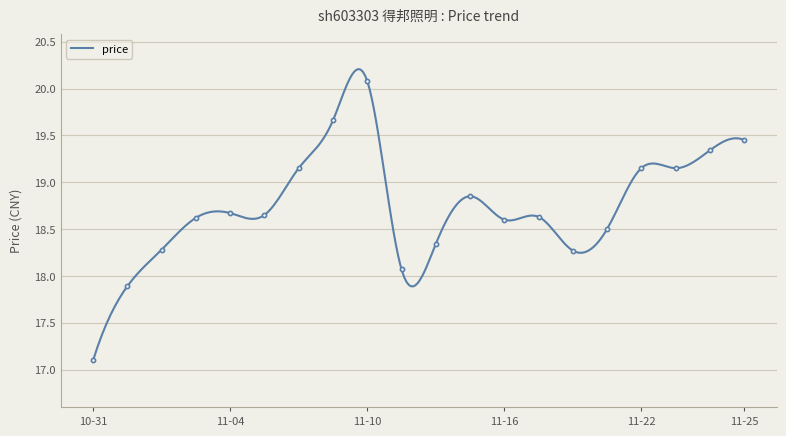

Rank the categories by value from highest to lowest.

2022-11-10, 2022-11-09, 2022-11-25, 2022-11-24, 2022-11-08, 2022-11-22, 2022-11-23, 2022-11-15, 2022-11-04, 2022-11-07, 2022-11-17, 2022-11-03, 2022-11-16, 2022-11-21, 2022-11-14, 2022-11-02, 2022-11-18, 2022-11-11, 2022-11-01, 2022-10-31